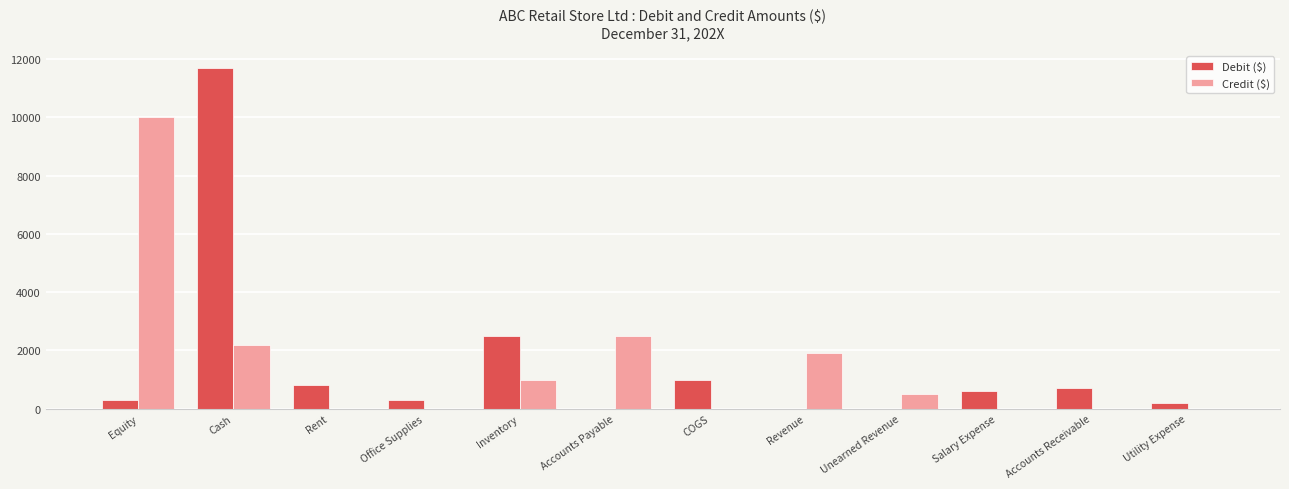

What is the sum of the Debit ($) values at Rent and COGS?

1800